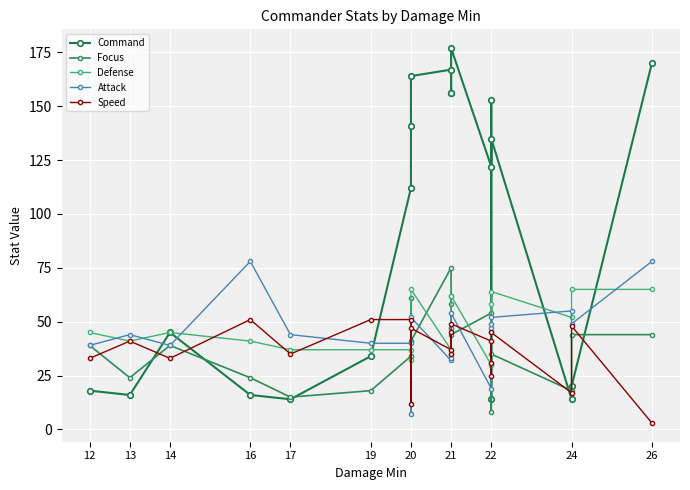

Where do Focus and Defense first cross each other?

20 and 20